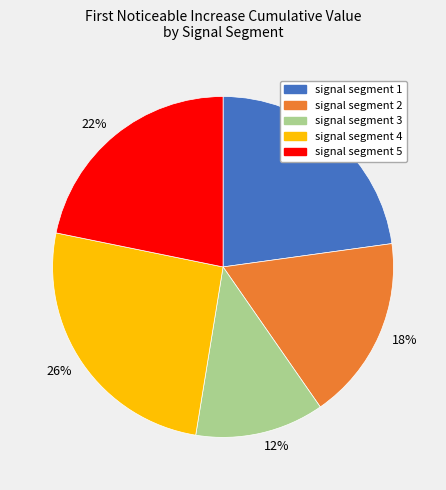

True or false: 26% accounts for 26% of the total.

True